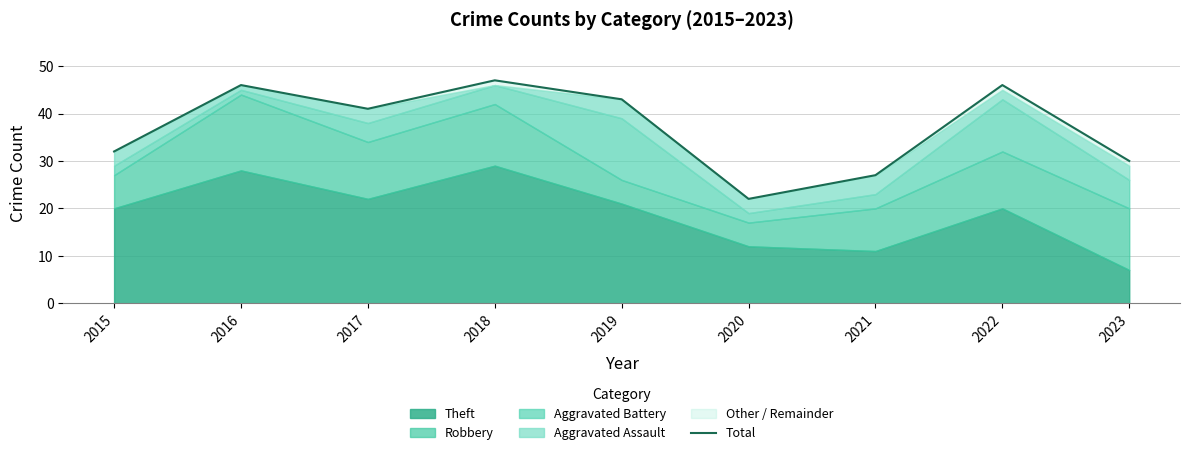

How many data points are less than 41?

4